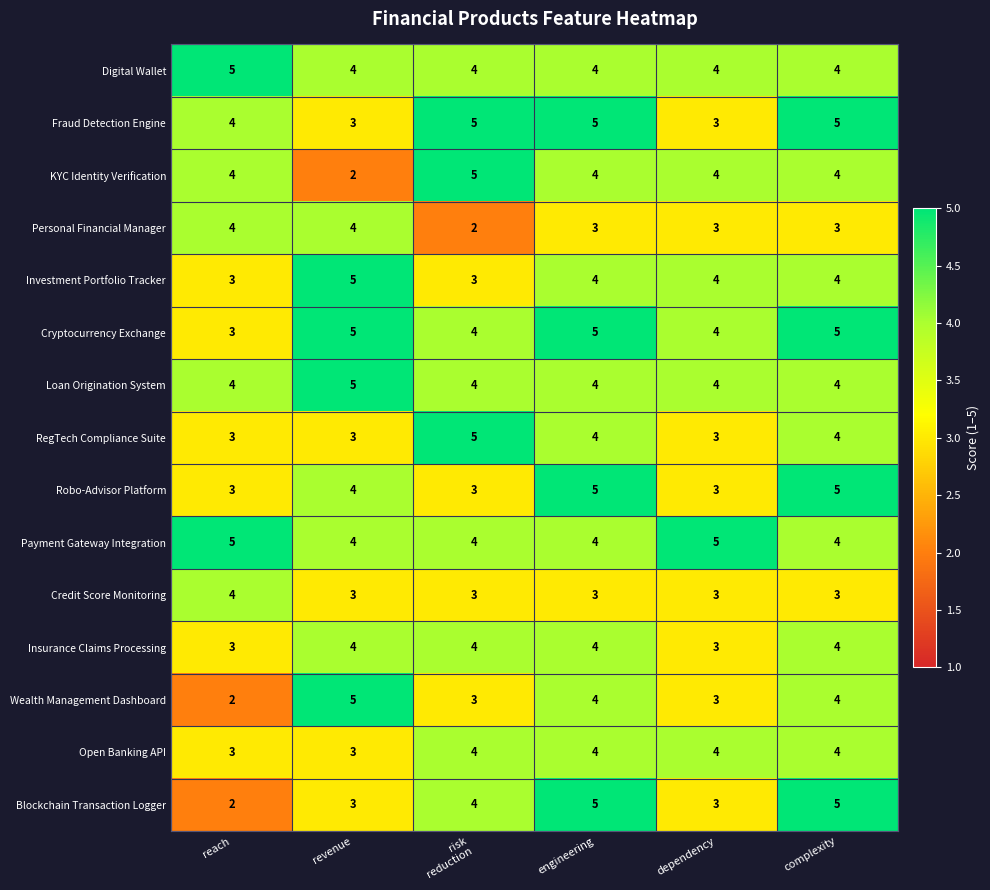

At how many categories does at least one series exceed 2?

6